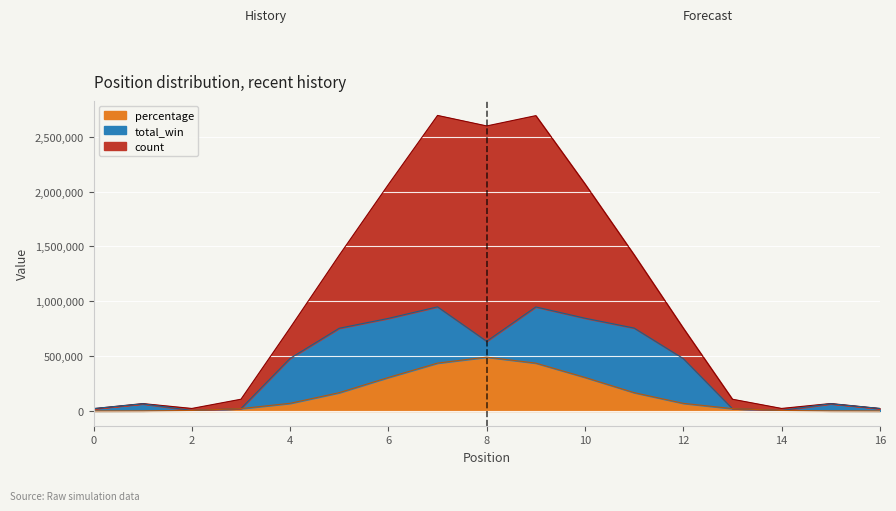

How many categories are shown in the chart?

17